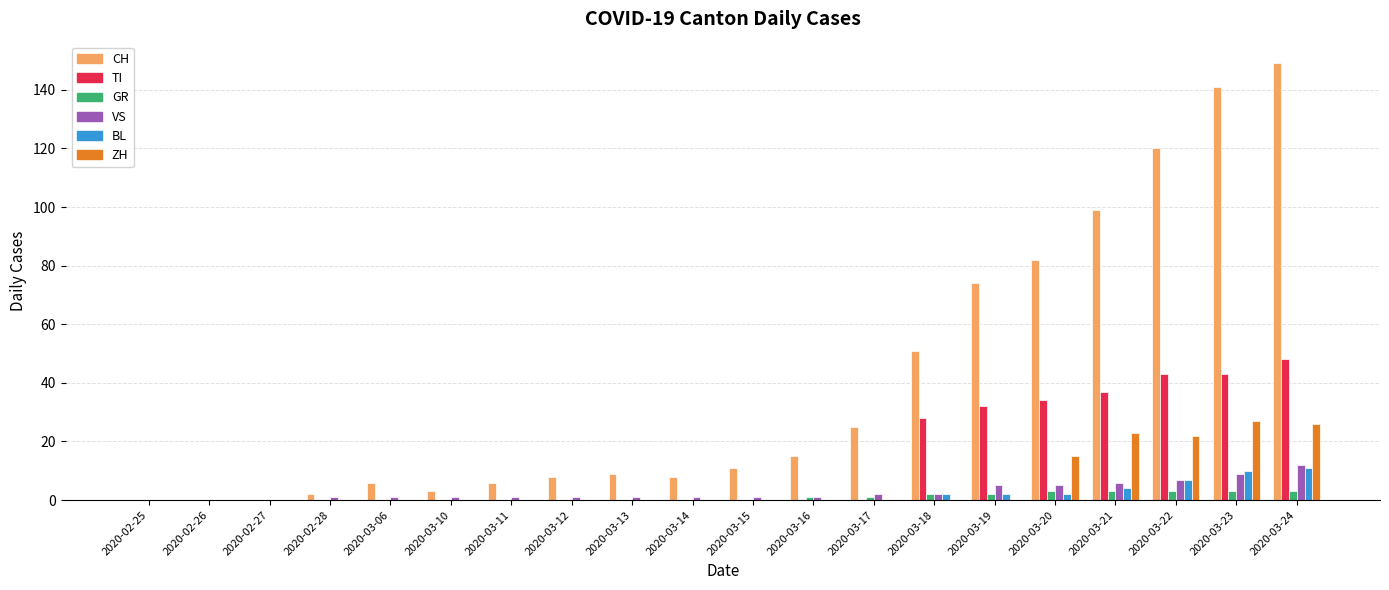

Is it true that VS equals 1 at 2020-03-11?

True